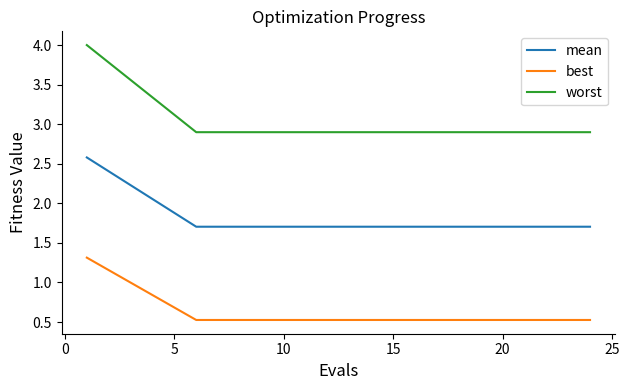

Does the chart display data point markers on the line(s)?

No